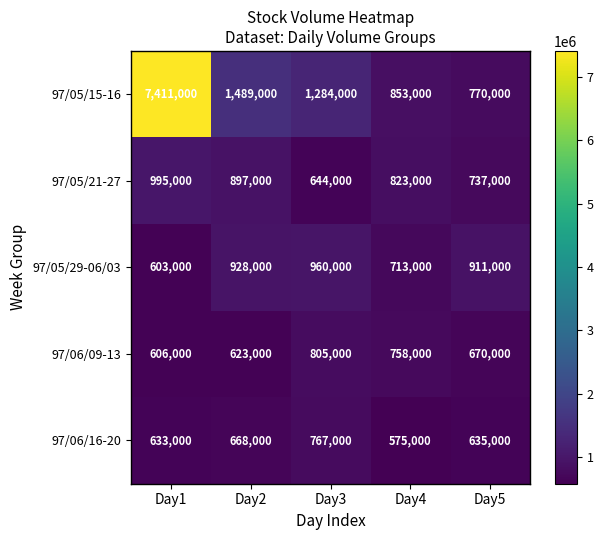

What is the smallest value displayed?

575000